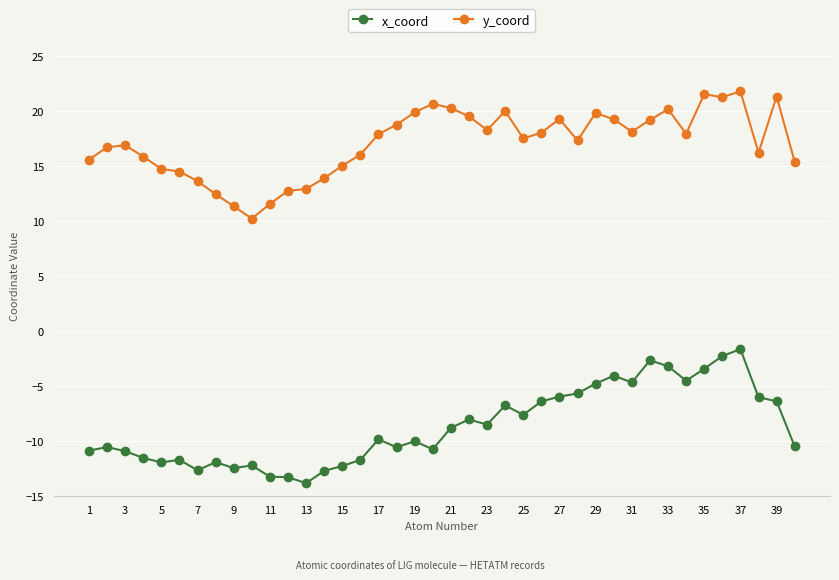

At how many categories does at least one series exceed 0?

40